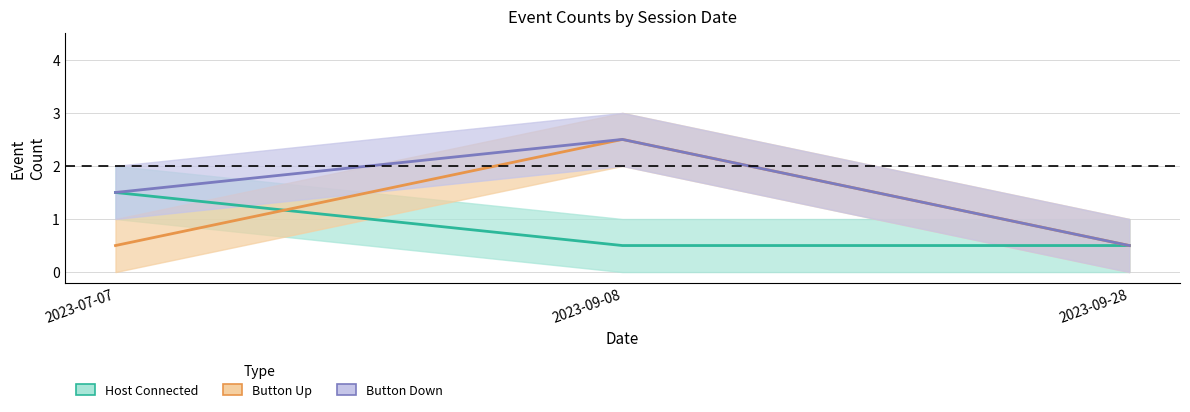

True or false: Button Down has a value of 0.8 at 2023-09-28.

False